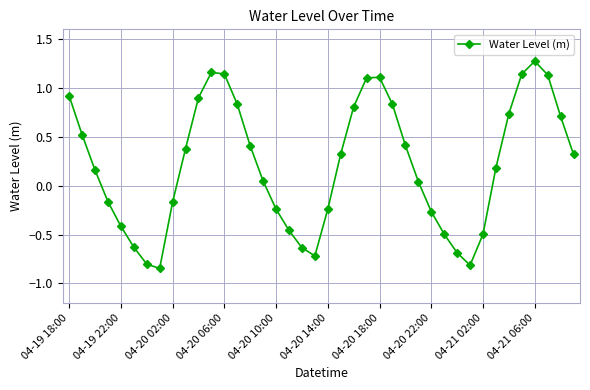

How many interior local valleys (lower than both neighbors) does the data have?

3